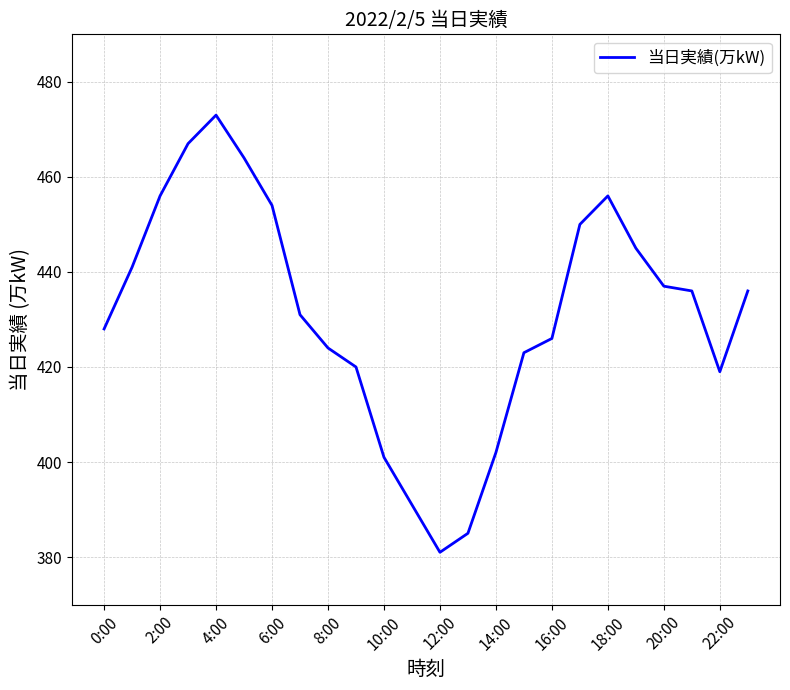

What is the greatest value displayed?

473